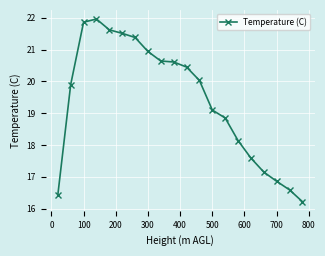

What is the average value?

19.4